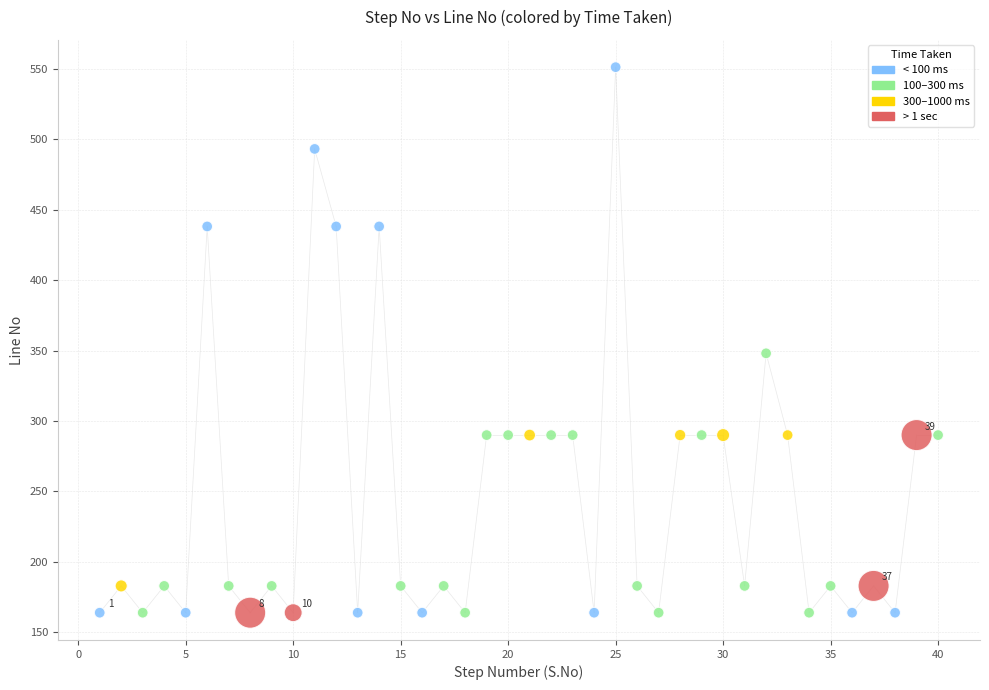

What is the range of X values (max minus min)?

39